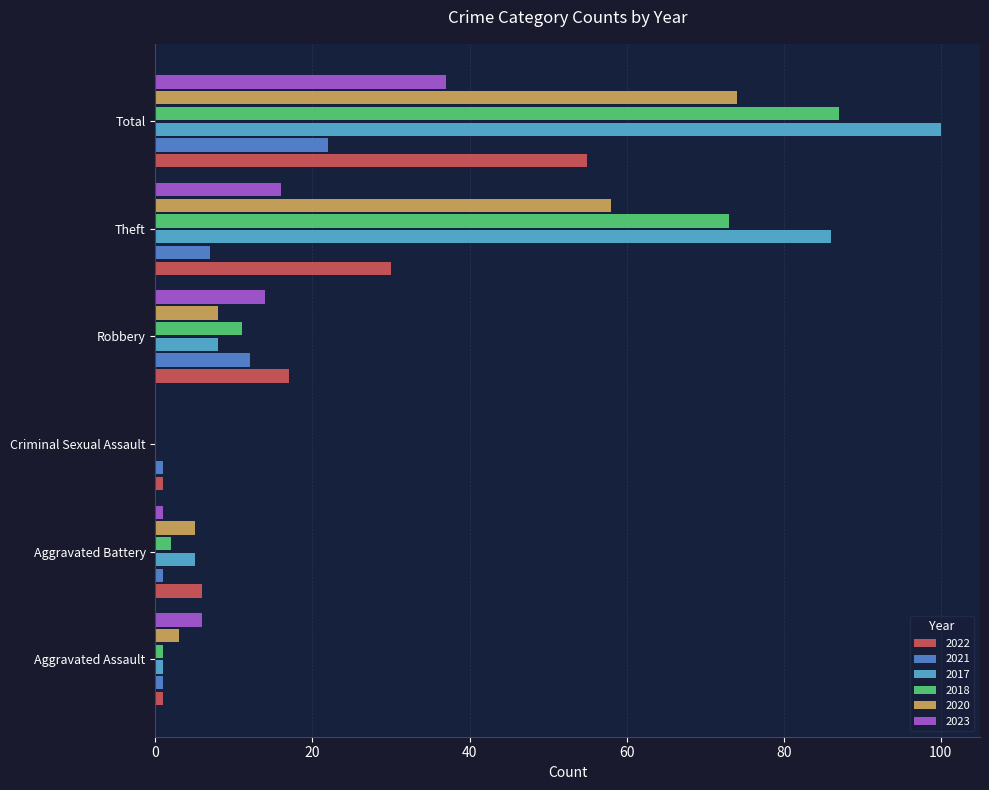

What is the maximum value for 2023?

37